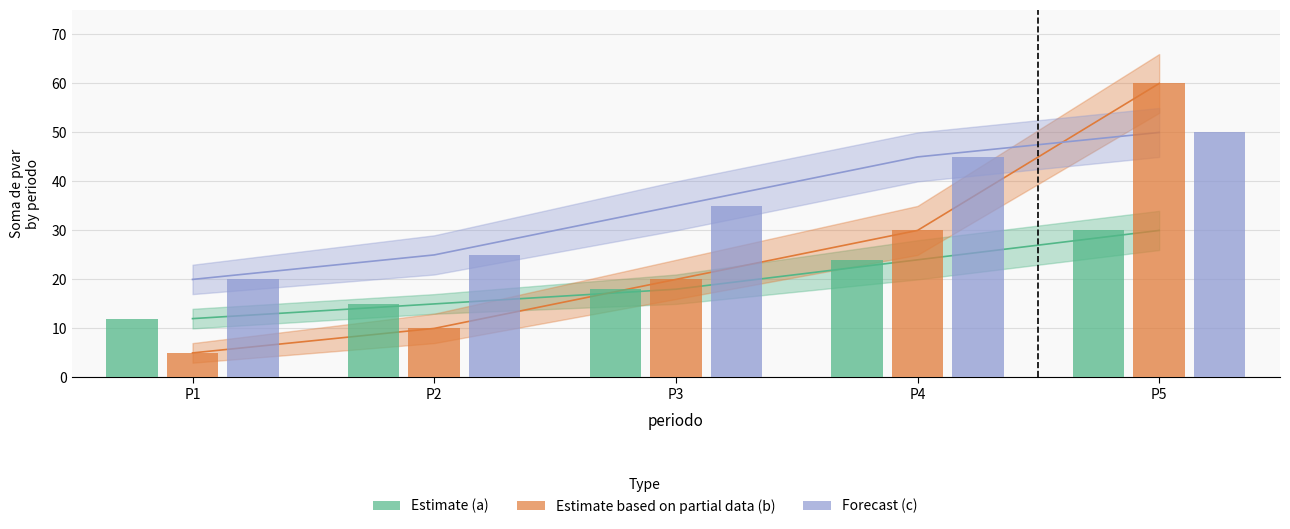

List the series in order of their peak value, highest first.

Estimate based on partial data (b), Forecast (c), Estimate (a)